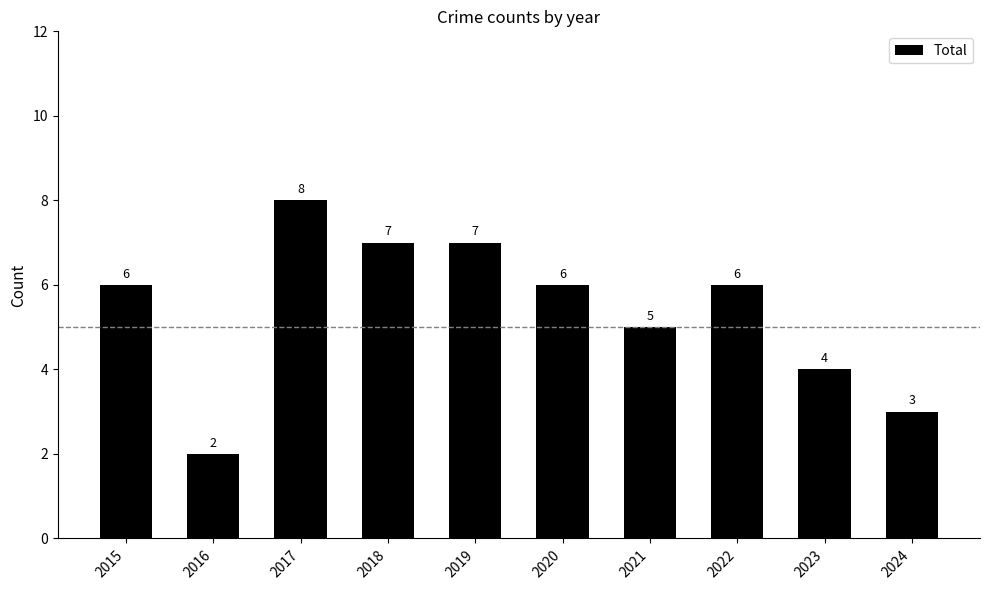

What is the approximate value at 2022?

6